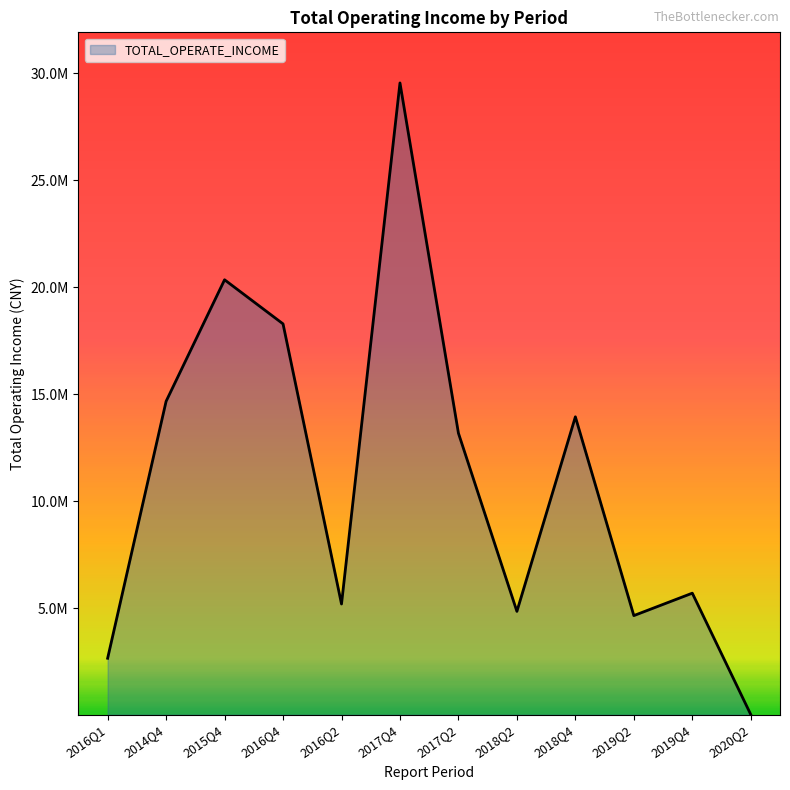

What is the value of the 11th point from the left?

5714666.9